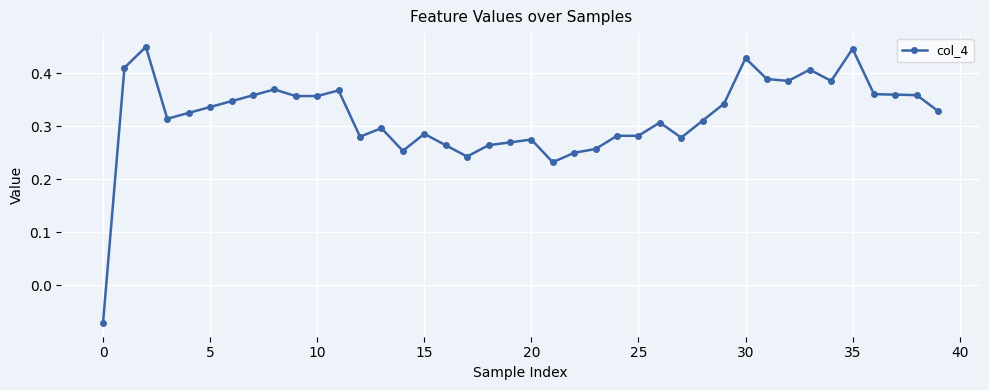

How many data points are above 0?

39